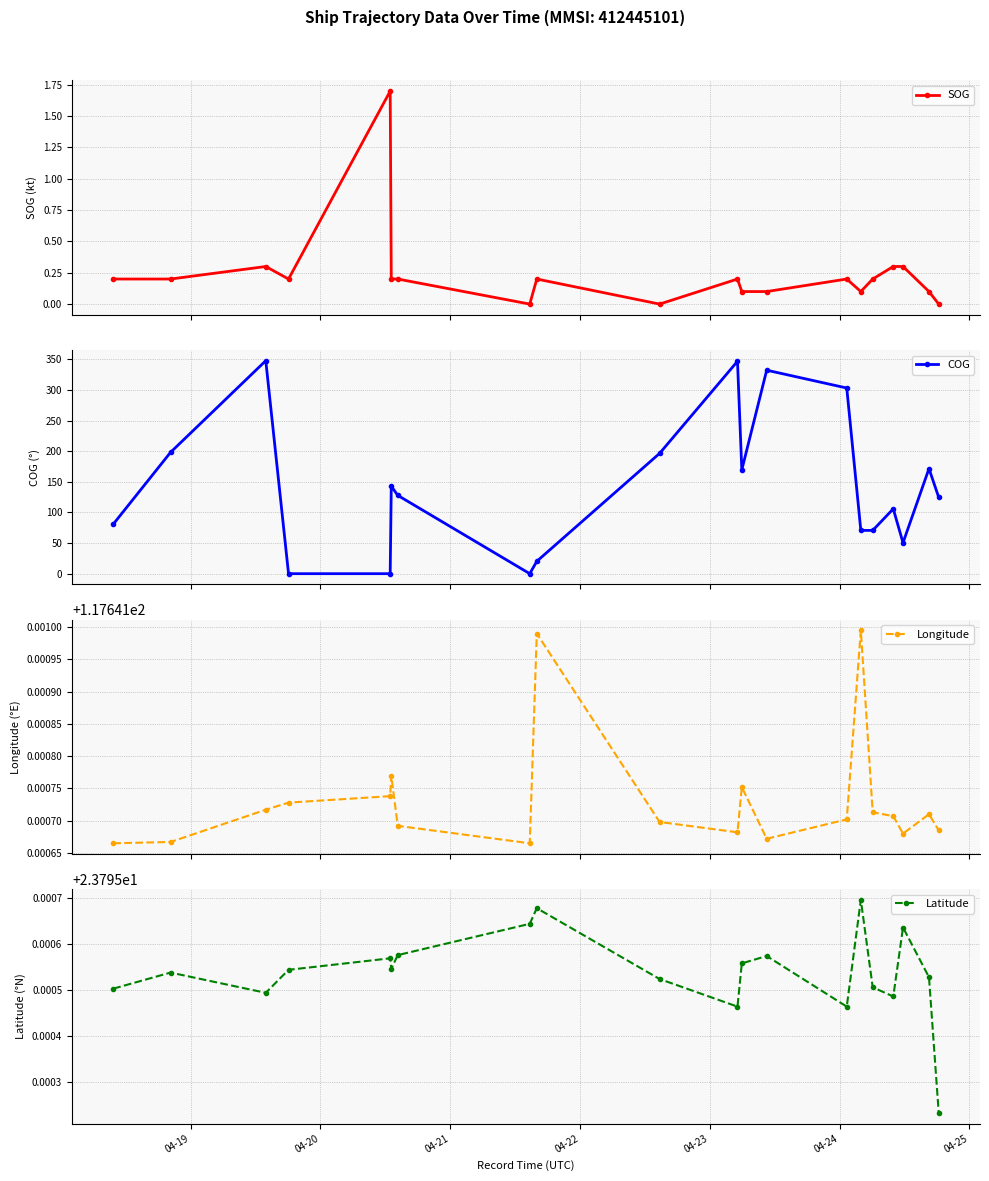

What are all the series names shown in the legend?

SOG, COG, Longitude, Latitude